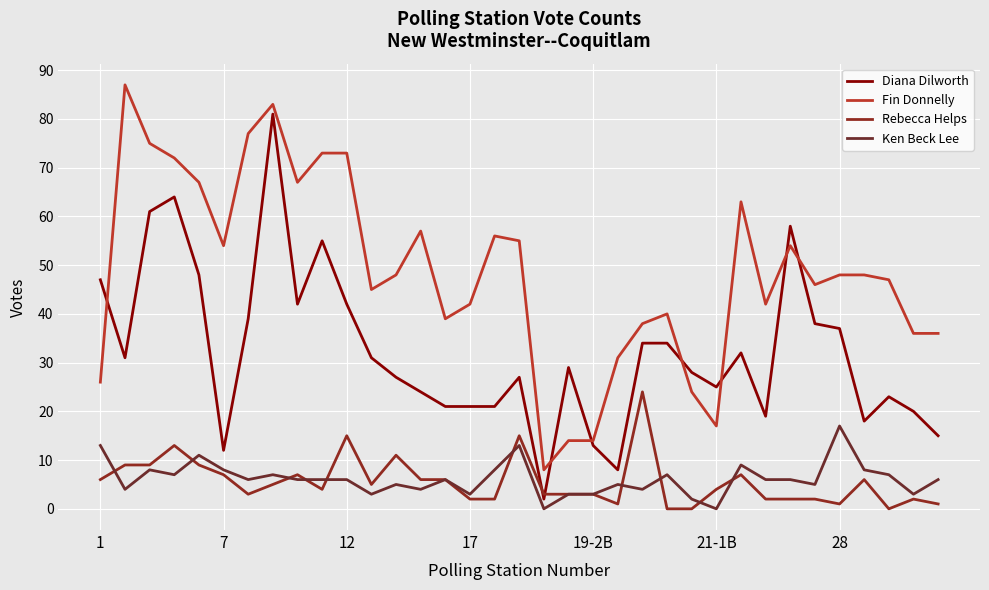

What is the difference between the maximum and minimum values in the Fin Donnelly series?

79